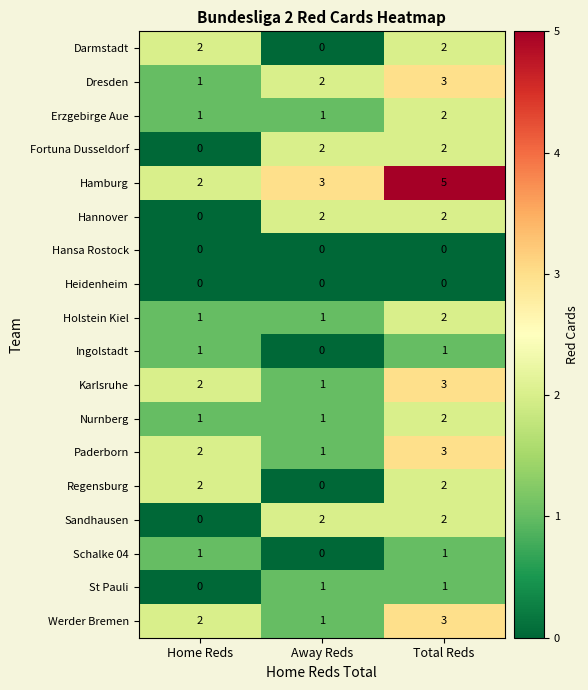

At which category is the sum across all series the highest?

Total Reds